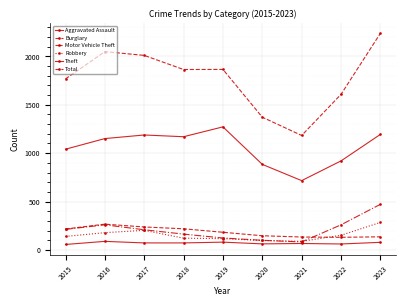

How many interior local valleys does the Aggravated Assault series have?

2